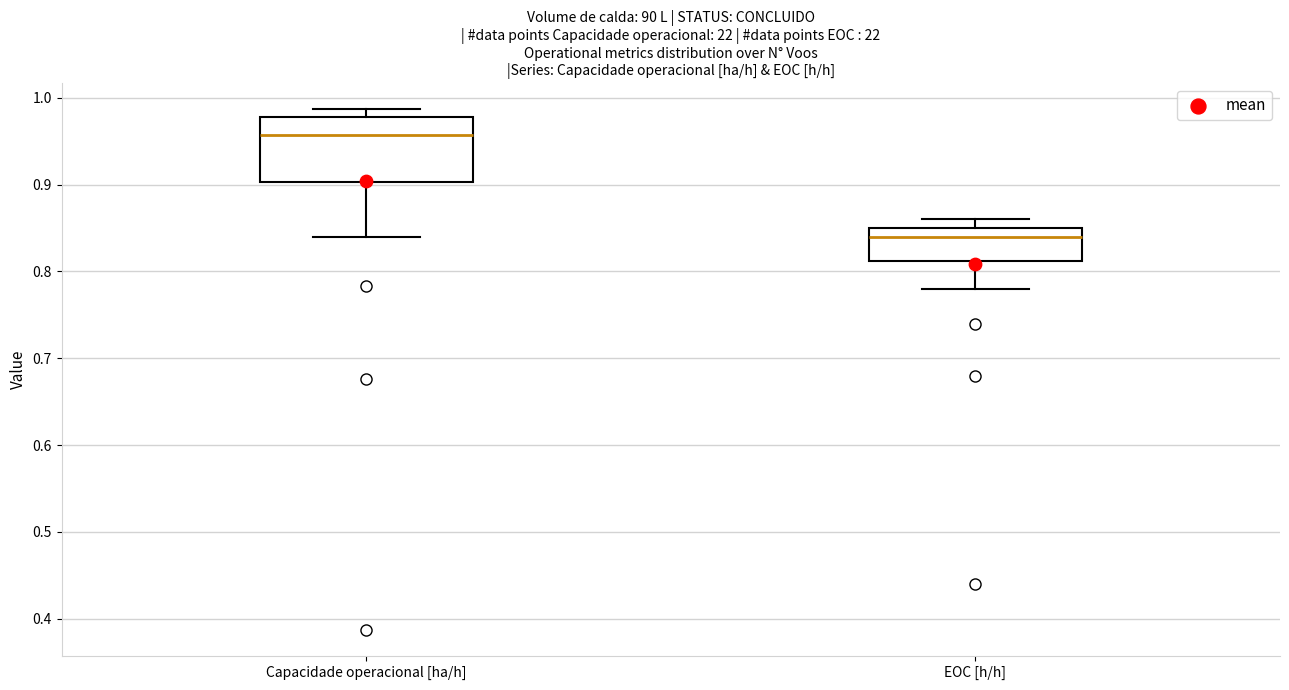

Reading left to right, read every box against the y-axis: the position of its median line, the range the box covers, and the ends of its whiskers. The values are not printed on the chart, so give them approximately, as read against the axis.

Capacidade operacional [ha/h]: median 0.96, box 0.90 to 0.98, whiskers 0.84 to 0.99
EOC [h/h]: median 0.84, box 0.81 to 0.85, whiskers 0.78 to 0.86